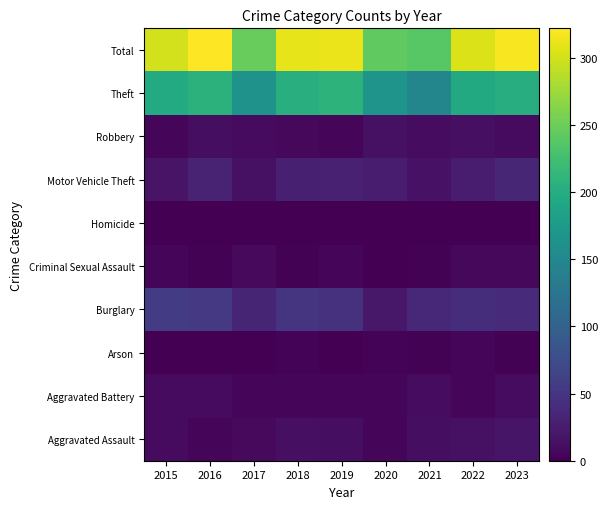

Reading left to right, extract all data points from this chart.

Aggravated Assault: 2015=9	2016=5	2017=8	2018=13	2019=12	2020=6	2021=12	2022=14	2023=18
Aggravated Battery: 2015=9	2016=10	2017=6	2018=5	2019=5	2020=4	2021=11	2022=5	2023=11
Arson: 2015=1	2016=0	2017=1	2018=3	2019=1	2020=3	2021=2	2022=4	2023=2
Burglary: 2015=57	2016=54	2017=33	2018=50	2019=46	2020=21	2021=36	2022=42	2023=38
Criminal Sexual Assault: 2015=5	2016=2	2017=8	2018=2	2019=6	2020=1	2021=2	2022=7	2023=7
Homicide: 2015=0	2016=1	2017=1	2018=0	2019=0	2020=1	2021=0	2022=0	2023=0
Motor Vehicle Theft: 2015=17	2016=31	2017=15	2018=28	2019=30	2020=25	2021=16	2022=24	2023=34
Robbery: 2015=5	2016=12	2017=9	2018=7	2019=4	2020=15	2021=11	2022=13	2023=9
Theft: 2015=197	2016=207	2017=166	2018=202	2019=208	2020=167	2021=148	2022=196	2023=200
Total: 2015=300	2016=322	2017=247	2018=310	2019=312	2020=243	2021=238	2022=305	2023=319